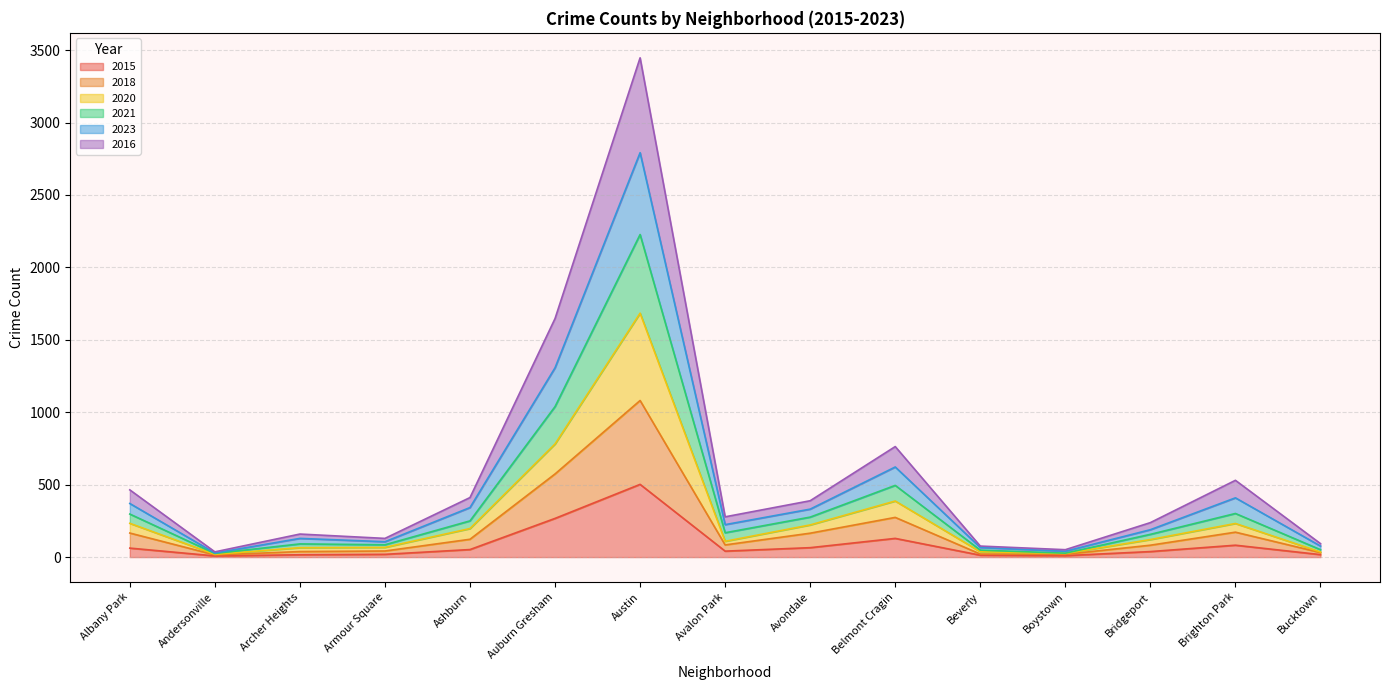

At which label does 2015 reach its peak?

Austin